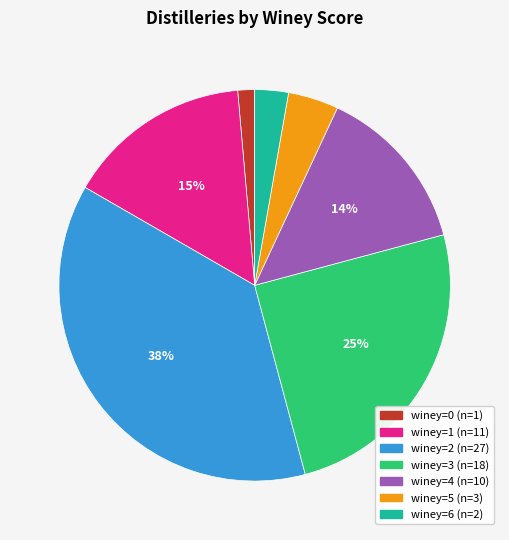

Does any single category account for the majority?

No